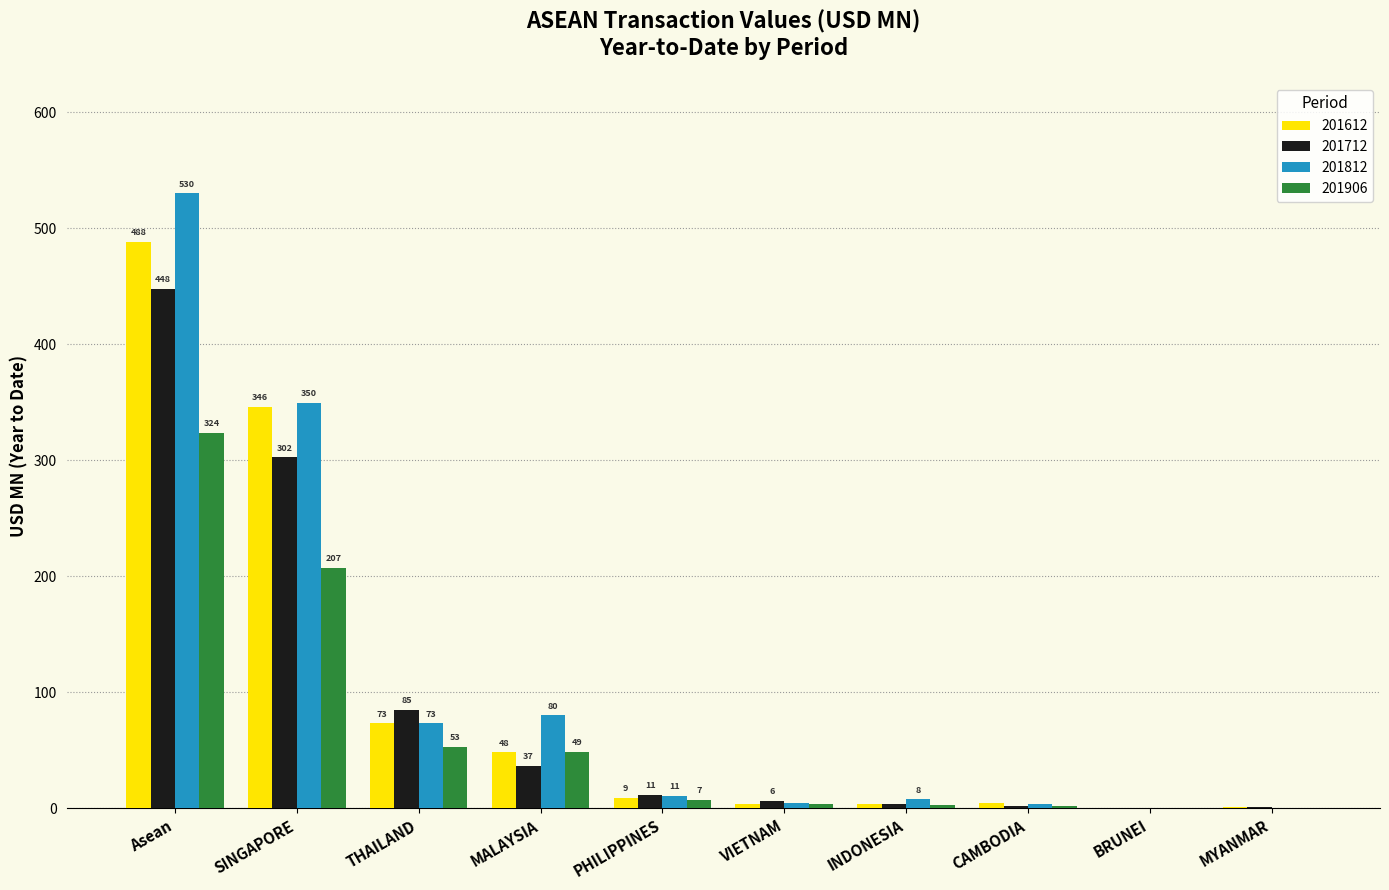

Are the bars grouped side by side (vs. stacked)?

Yes